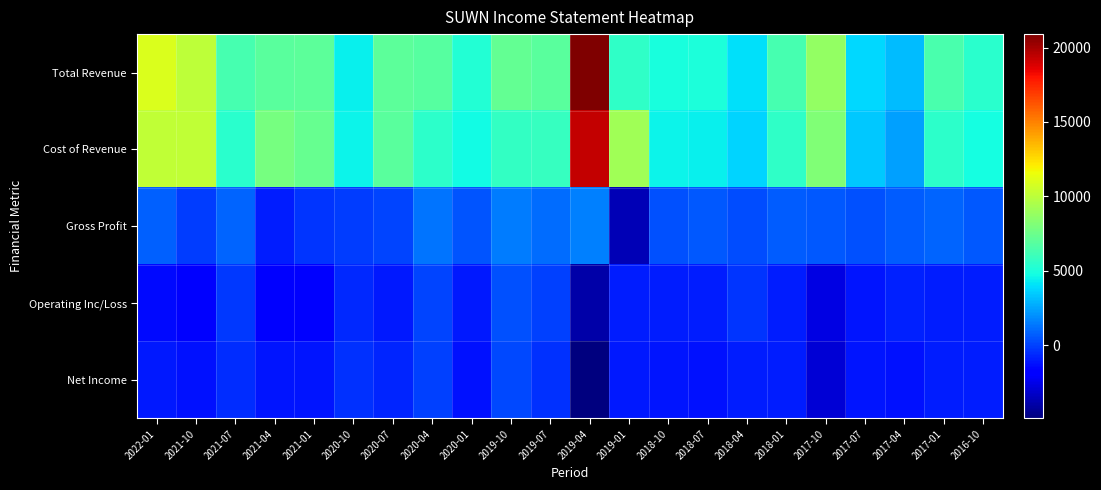

At 2017-04, list the series in order from largest to smallest.

Total Revenue, Cost of Revenue, Gross Profit, Operating Inc/Loss, Net Income